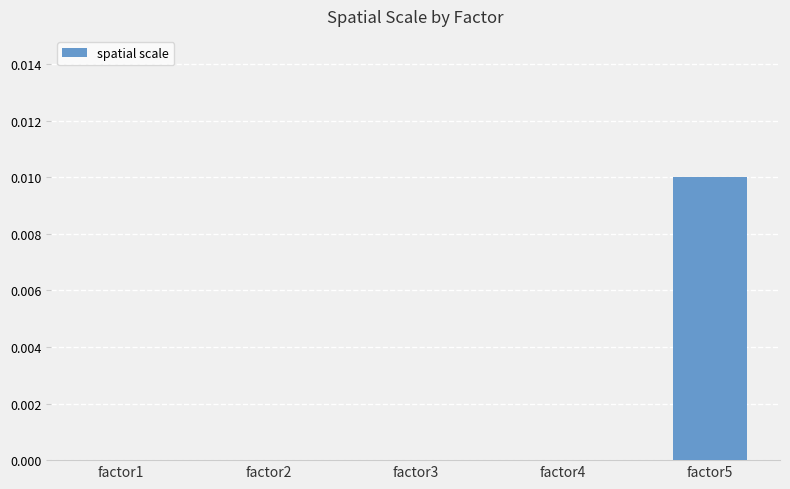

The value at factor2 is 0.0. True or false?

True